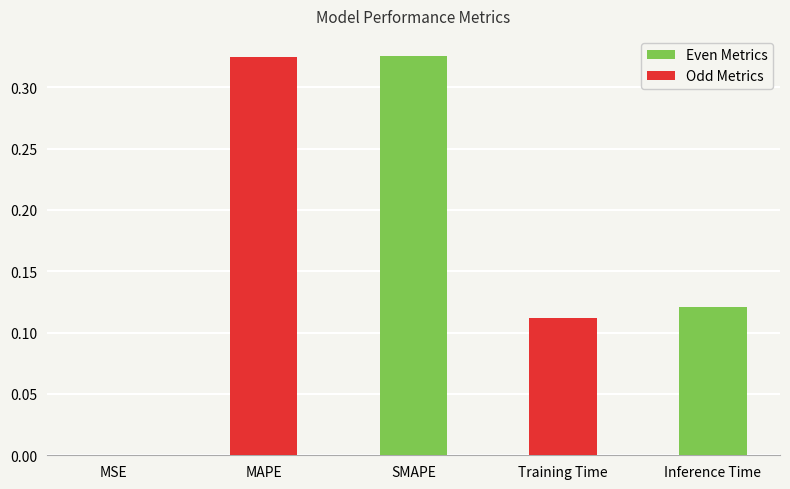

Is it true that the value at MAPE is 0.6?

False